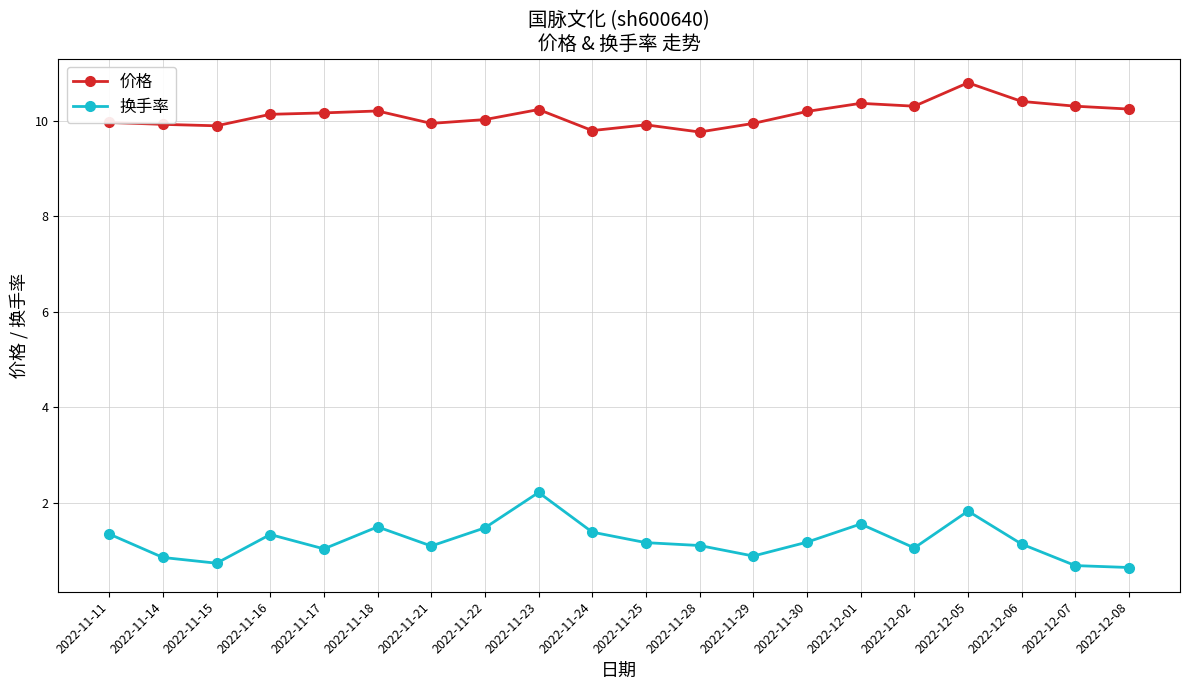

Count the number of categories in the chart.

20